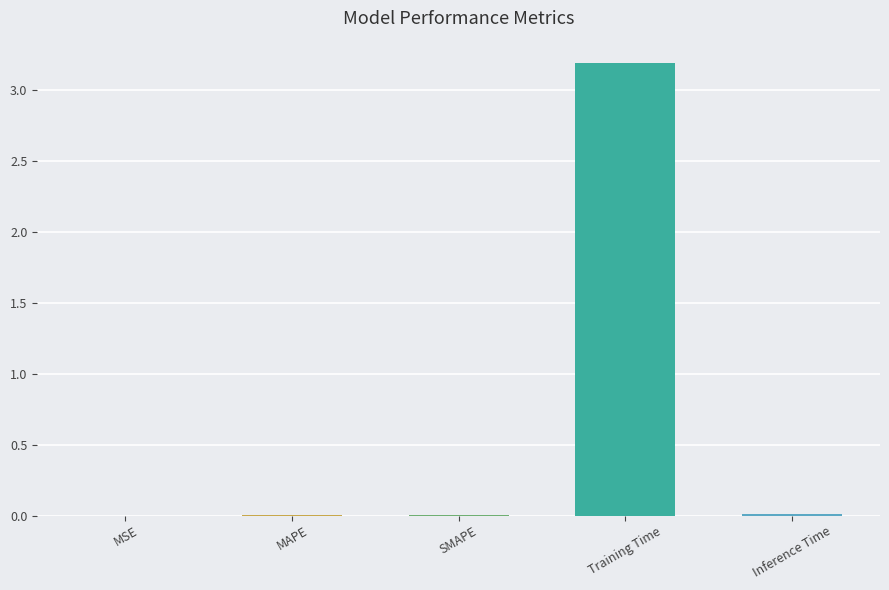

The value at SMAPE is 0.0. True or false?

True